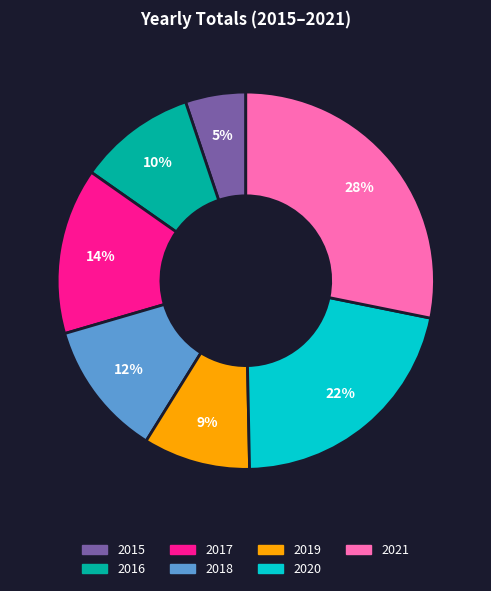

How many segments does this pie chart have?

7